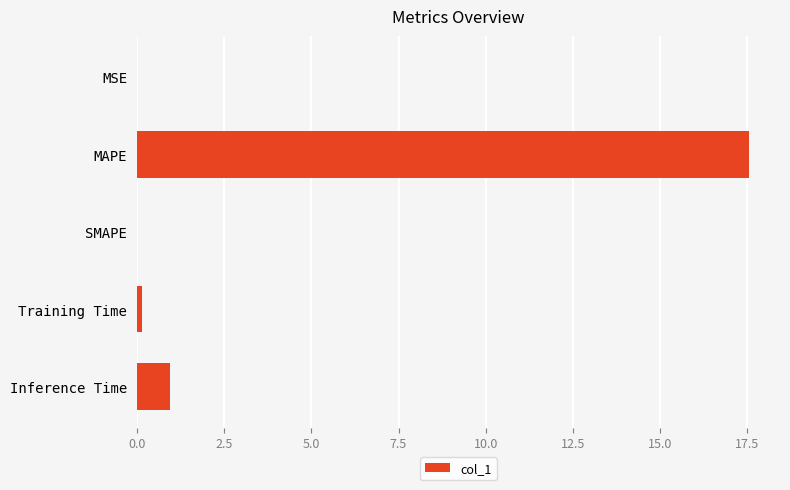

The chart shows a value of 0.0 at MSE. True or false?

True